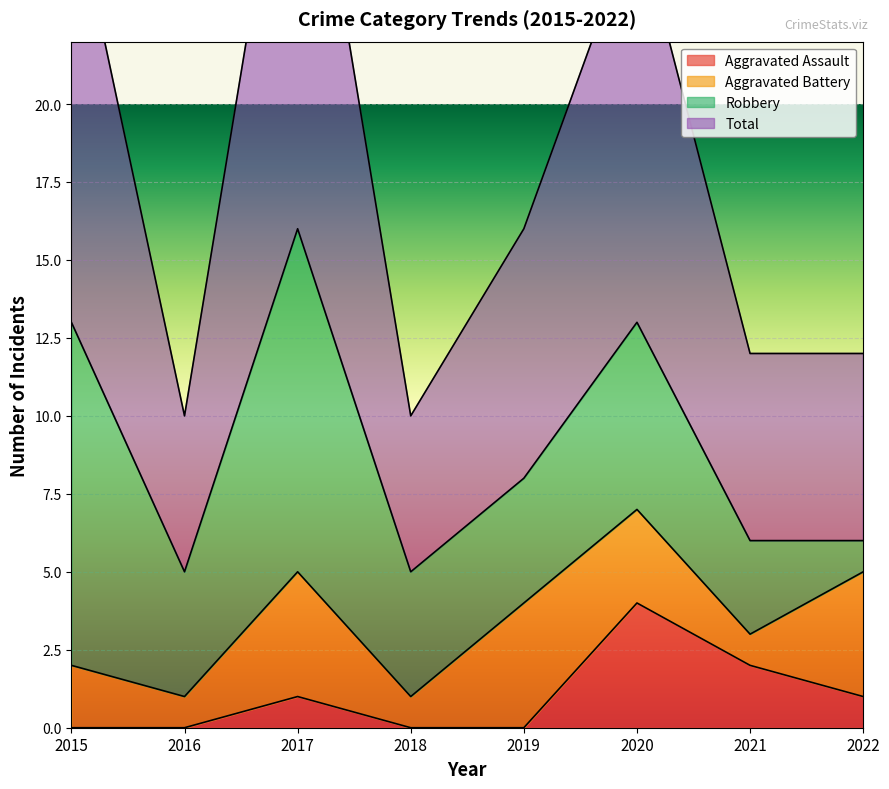

True or false: Total and Aggravated Assault intersect in this chart.

False